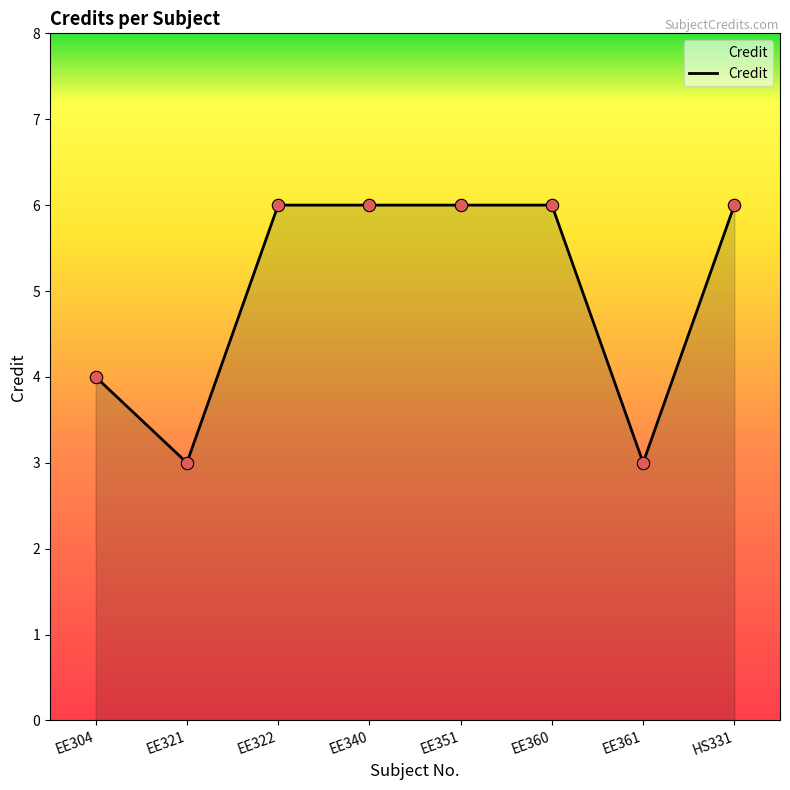

Approximately how many times larger is the value at EE321 compared to EE351?

0.5